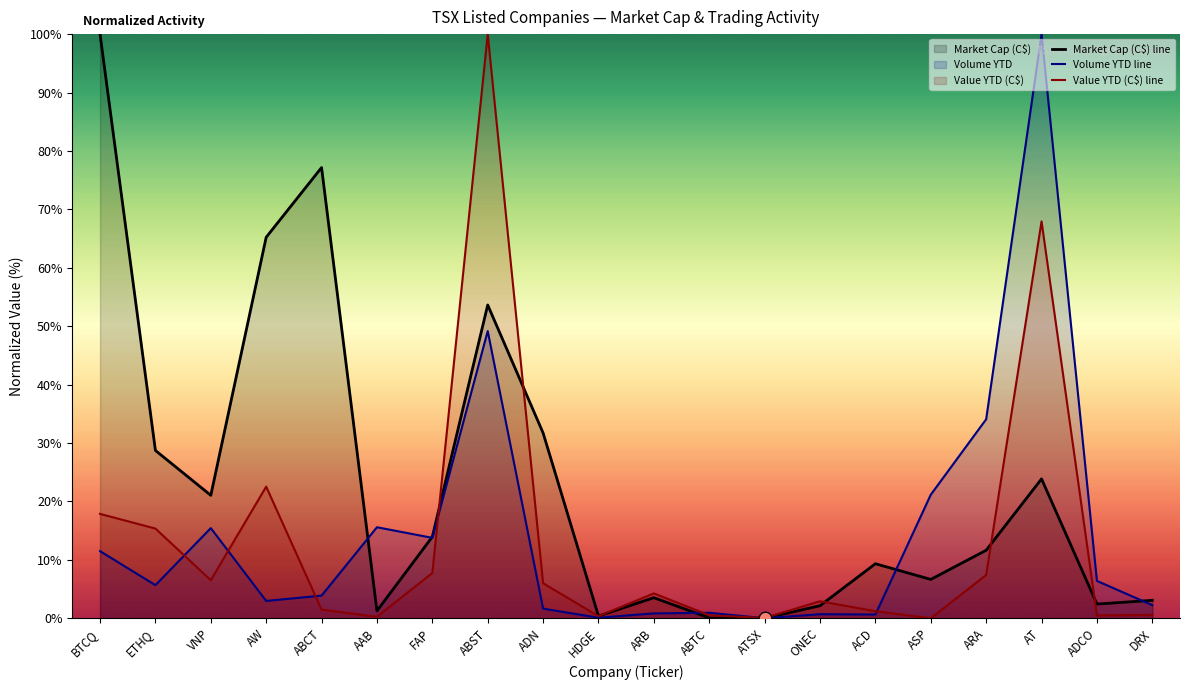

What is the total value across all series at ATSX?

0.1